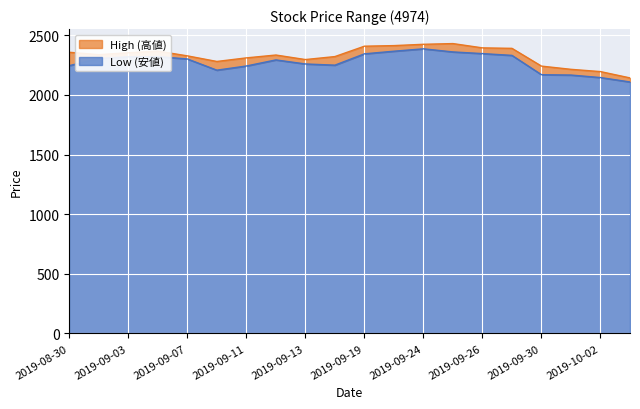

What is the highest value of the High (高値) series?

2431